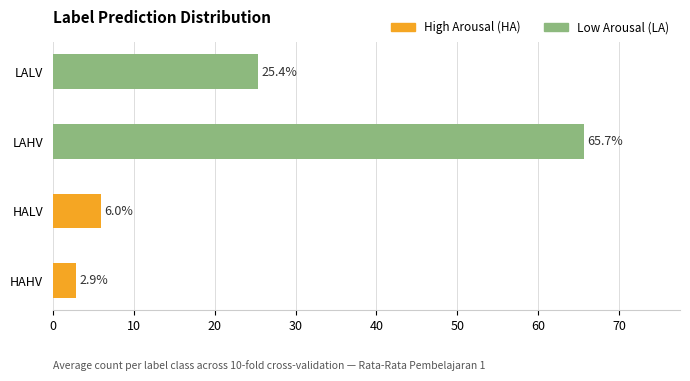

How many bars are there in total?

4